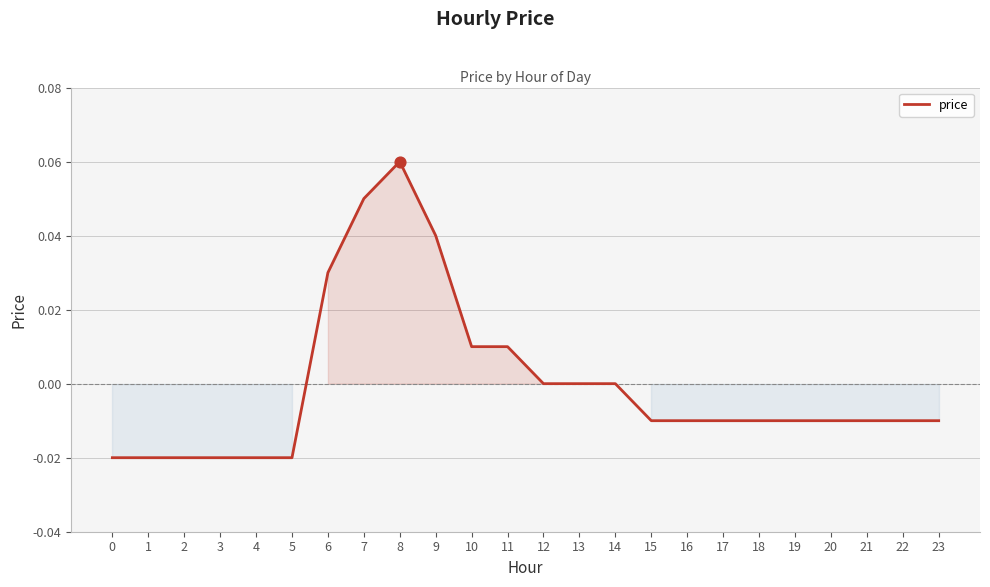

Which has a higher value, 13 or 5?

13